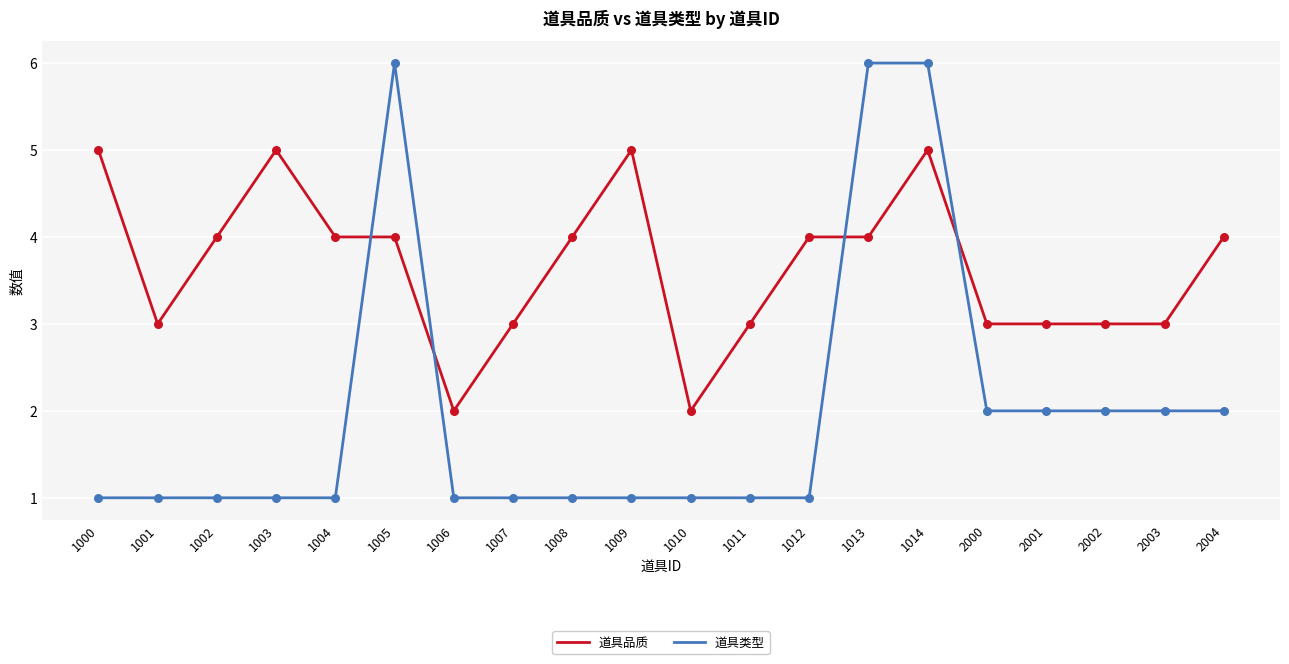

Which series has the widest spread of values?

道具类型